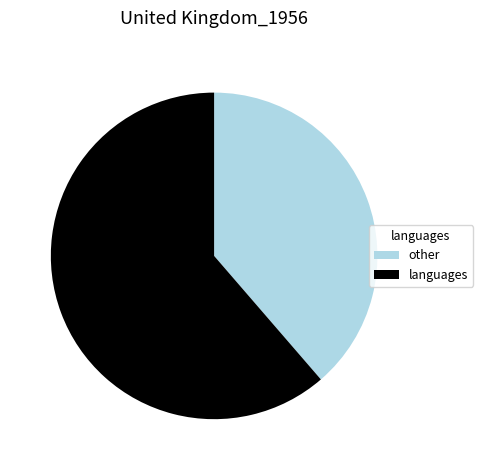

Which category has the smallest portion of the pie?

other